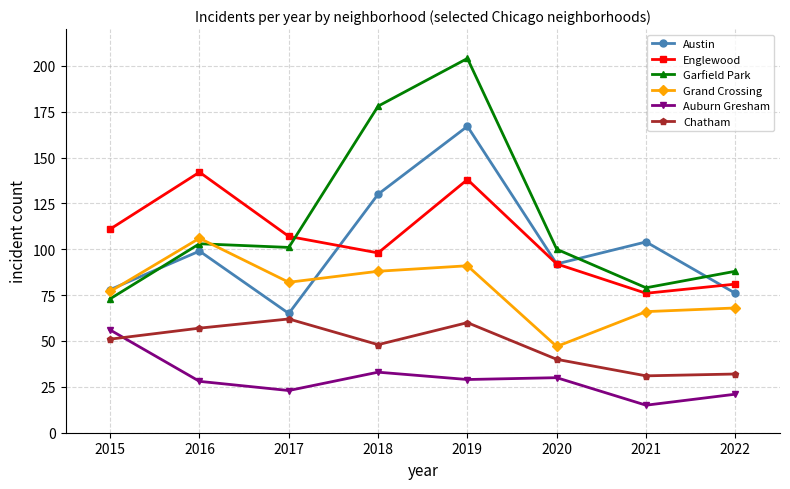

At how many categories does at least one series exceed 109?

4